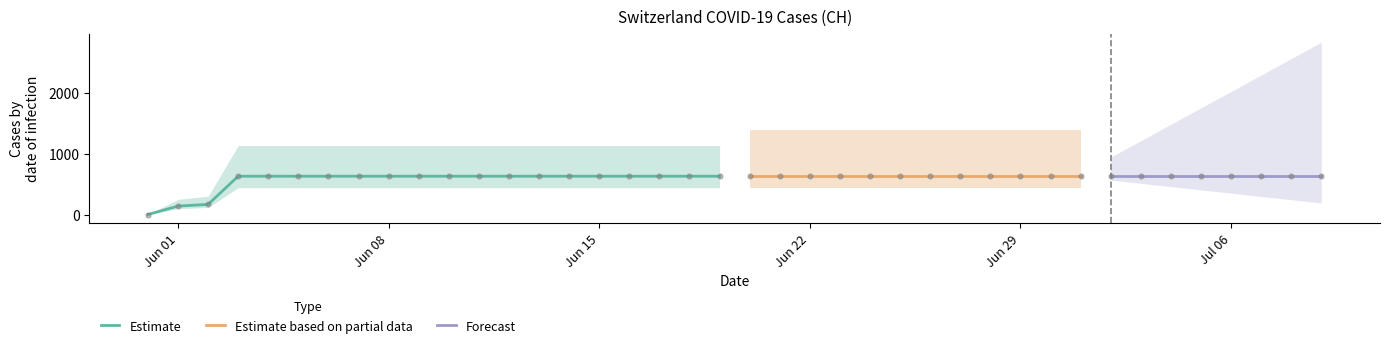

What is the ratio of the value at 2020-07-01 to the value at 2020-07-08?

1.0